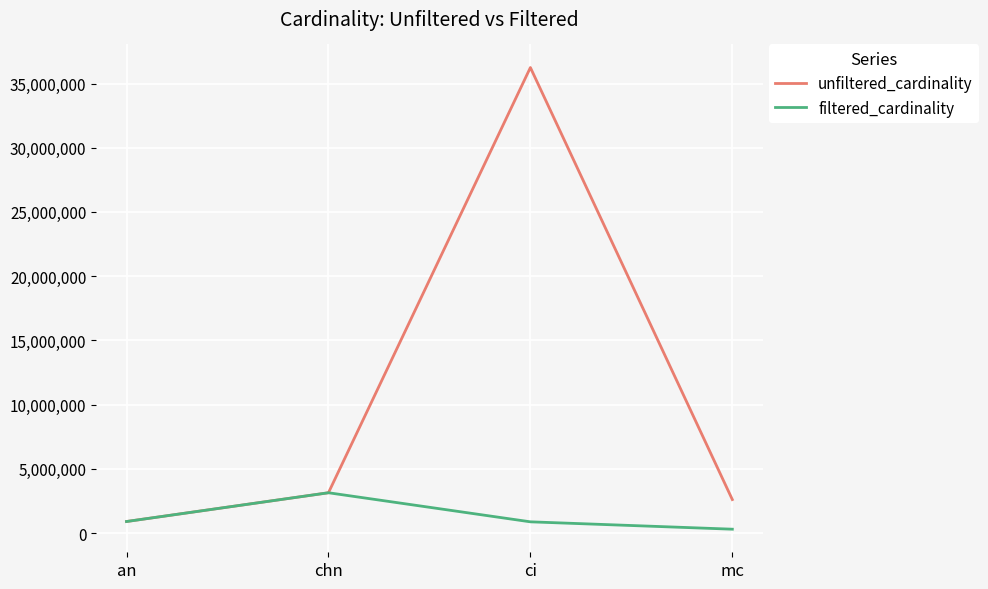

Which series has the largest total across all categories?

unfiltered_cardinality